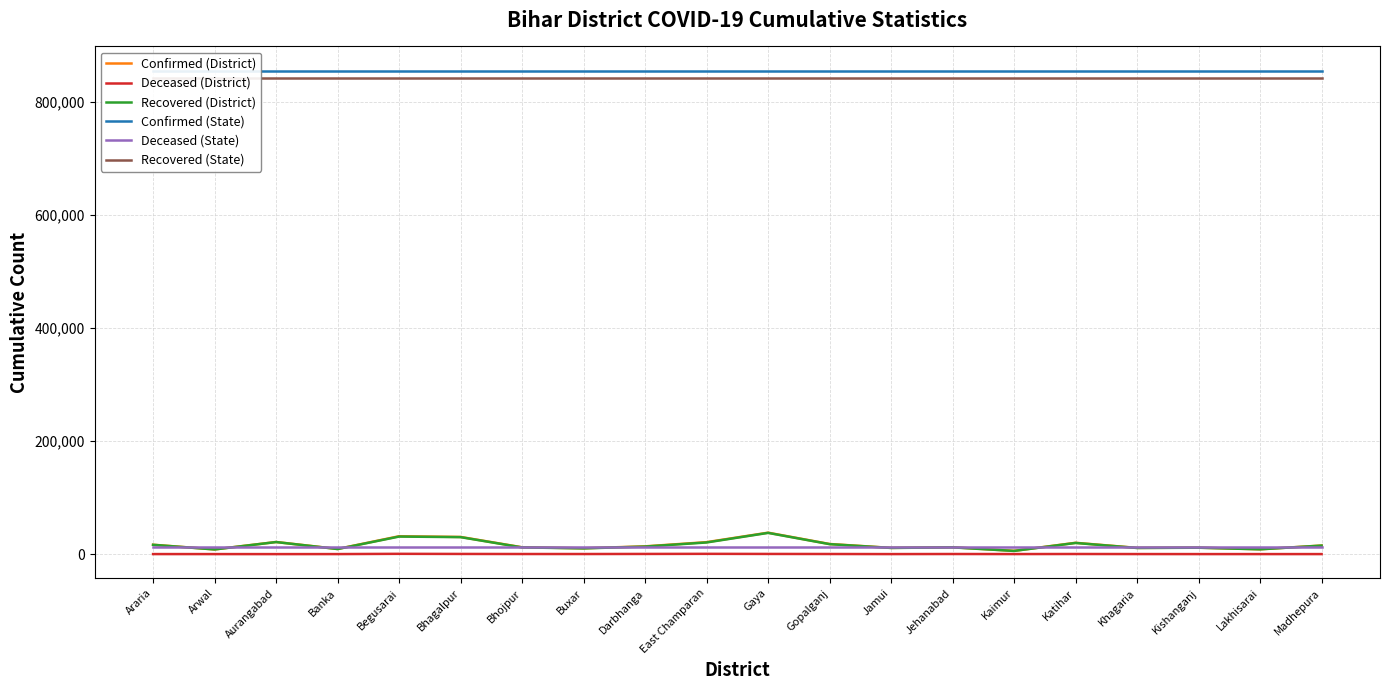

What is the maximum value for Confirmed (District)?

37991